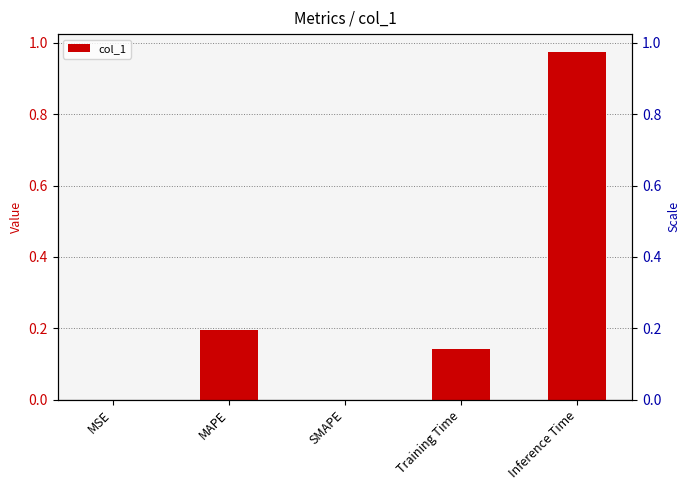

Reading right to left, what are all the values shown in this chart?

1.0	0.1	0.0	0.2	0.0